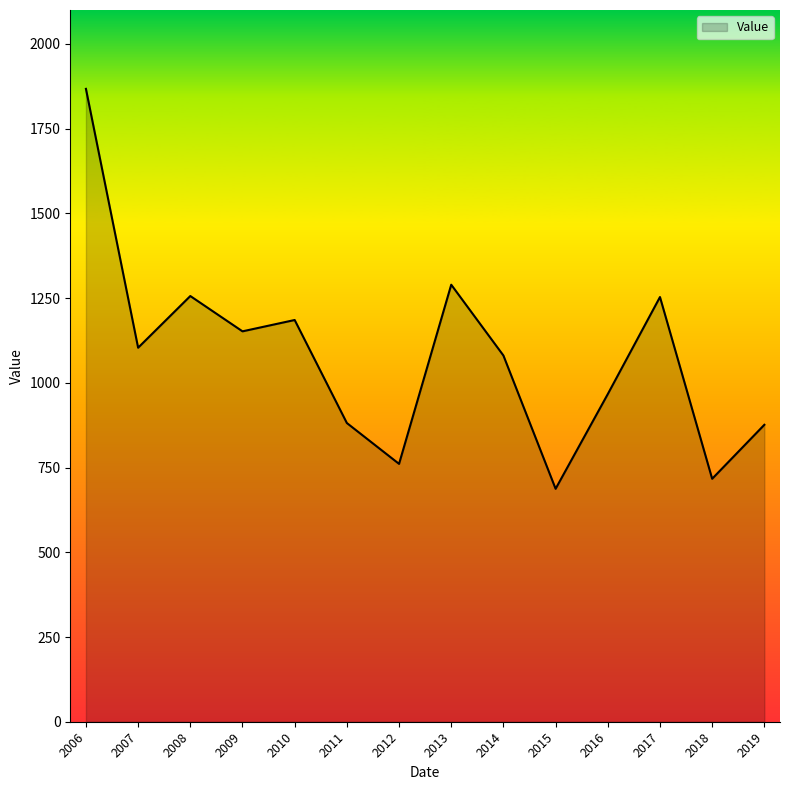

True or false: the data shows 1289.5 at 2013.

True